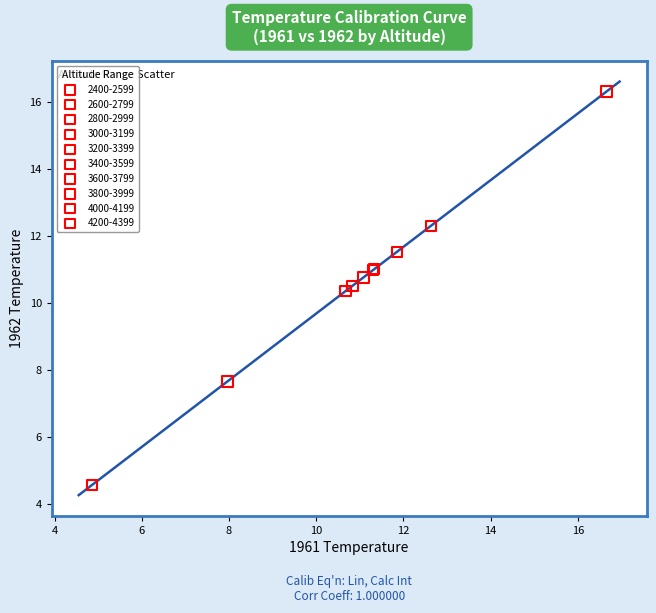

What are all the series names shown in the legend?

2400-2599, 2600-2799, 2800-2999, 3000-3199, 3200-3399, 3400-3599, 3600-3799, 3800-3999, 4000-4199, 4200-4399